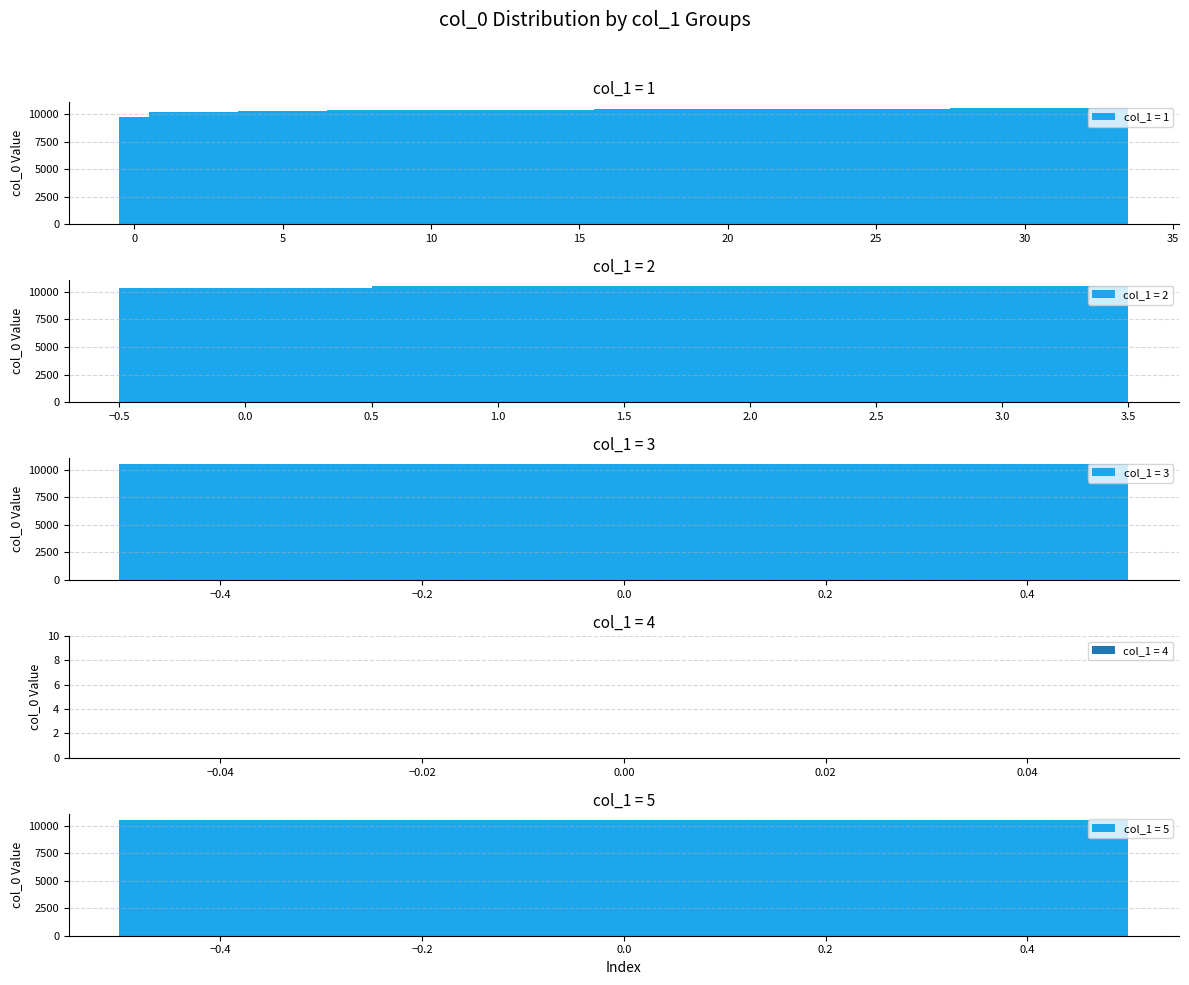

Reading left to right, extract all data points from this chart.

9700	10160	10205	10208	10233	10262	10268	10324	10326	10329	10333	10336	10365	10374	10384	10397	10400	10423	10425	10429	10441	10445	10448	10461	10464	10467	10471	10474	10480	10483	10496	10502	10505	10506	10515	10516	10519	10521	10528	10531